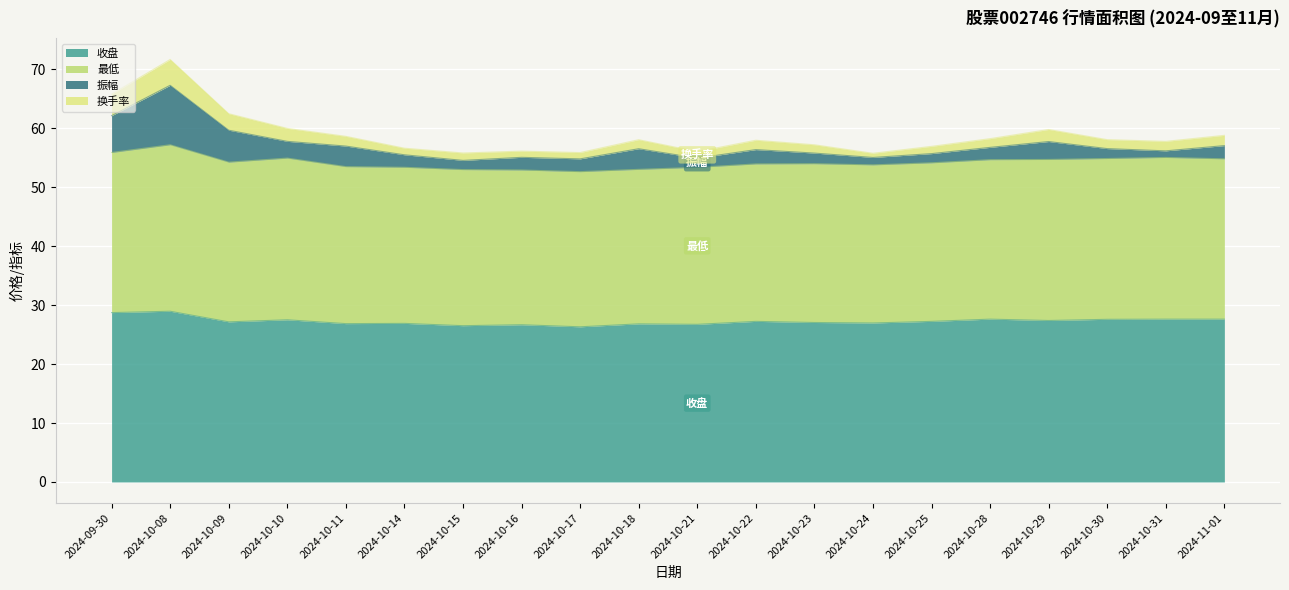

The value of 收盘 at 2024-10-10 is 41.8. True or false?

False